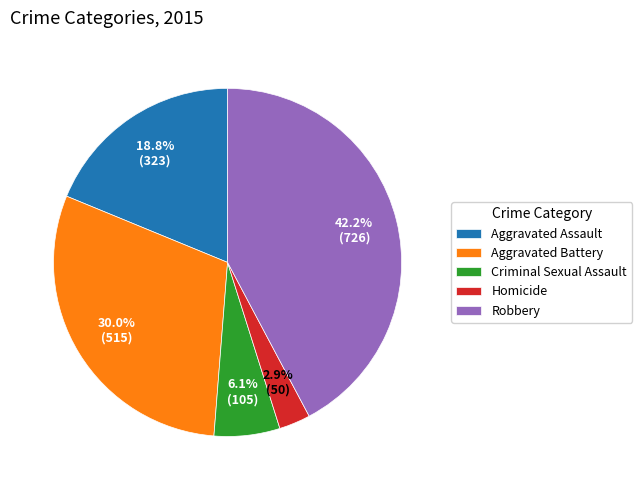

Does Robbery account for over 50% of the chart?

No